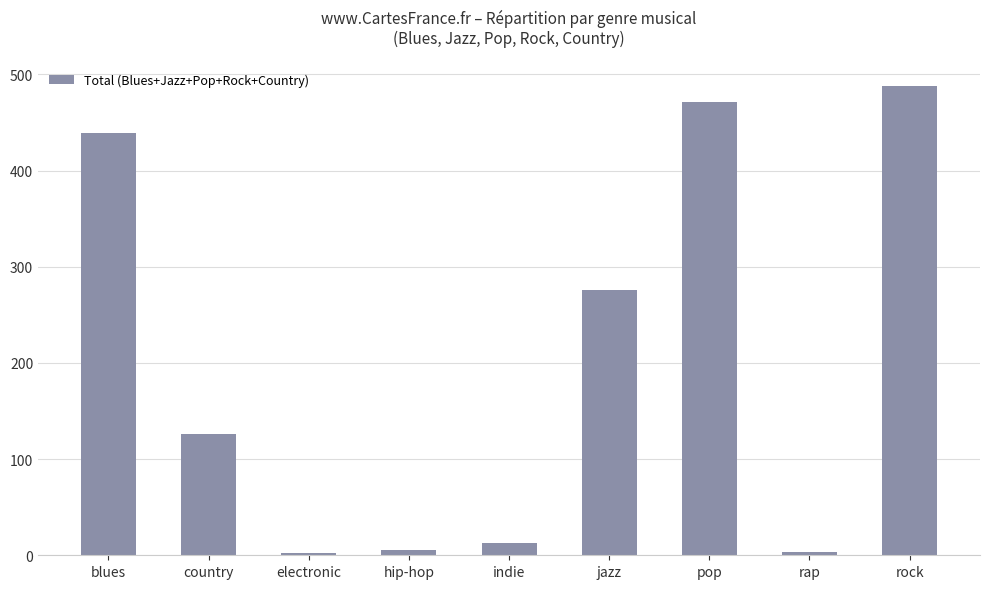

Is it true that the value at jazz is 276?

True